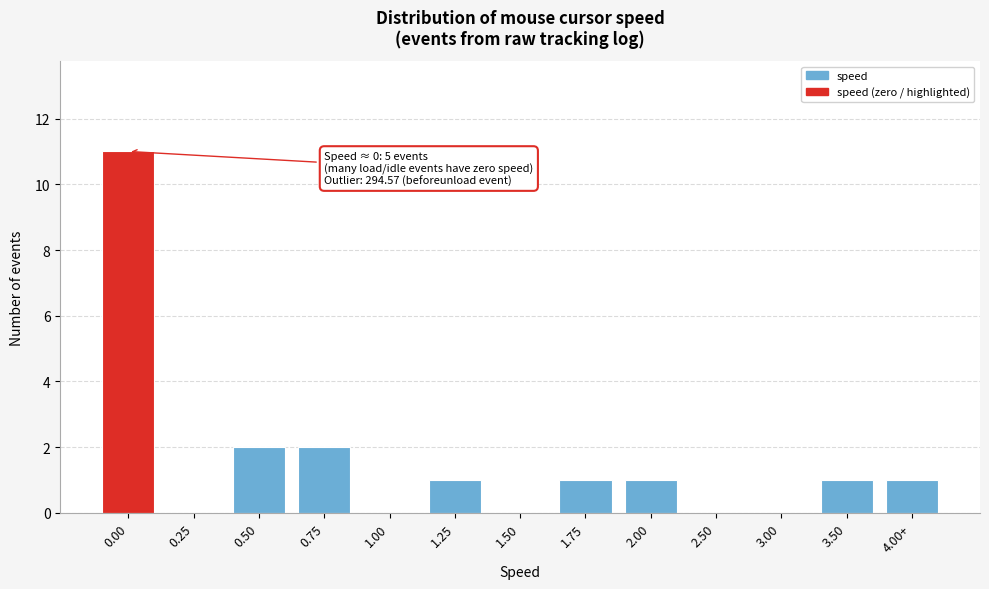

Reading left to right, what are all the values shown in this chart?

0.00=11	0.25=0	0.50=2	0.75=2	1.00=0	1.25=1	1.50=0	1.75=1	2.00=1	2.50=0	3.00=0	3.50=1	4.00+=1